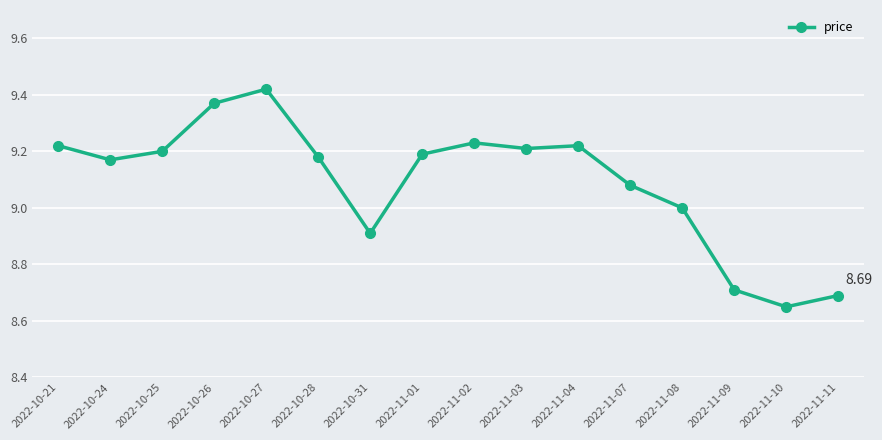

What is the label of the 1st point from the left?

2022-10-21